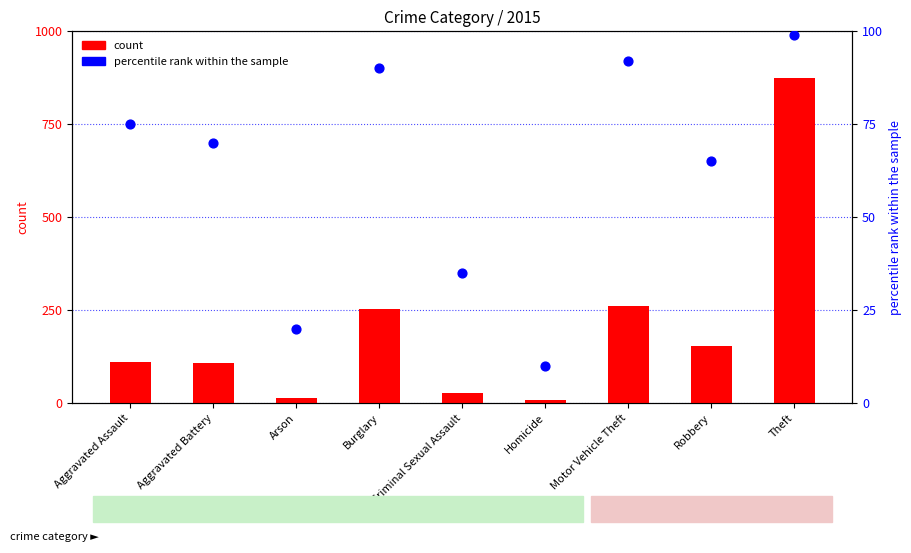

Is the value of count at Aggravated Battery greater than the value of percentile rank within the sample at Aggravated Assault?

Yes